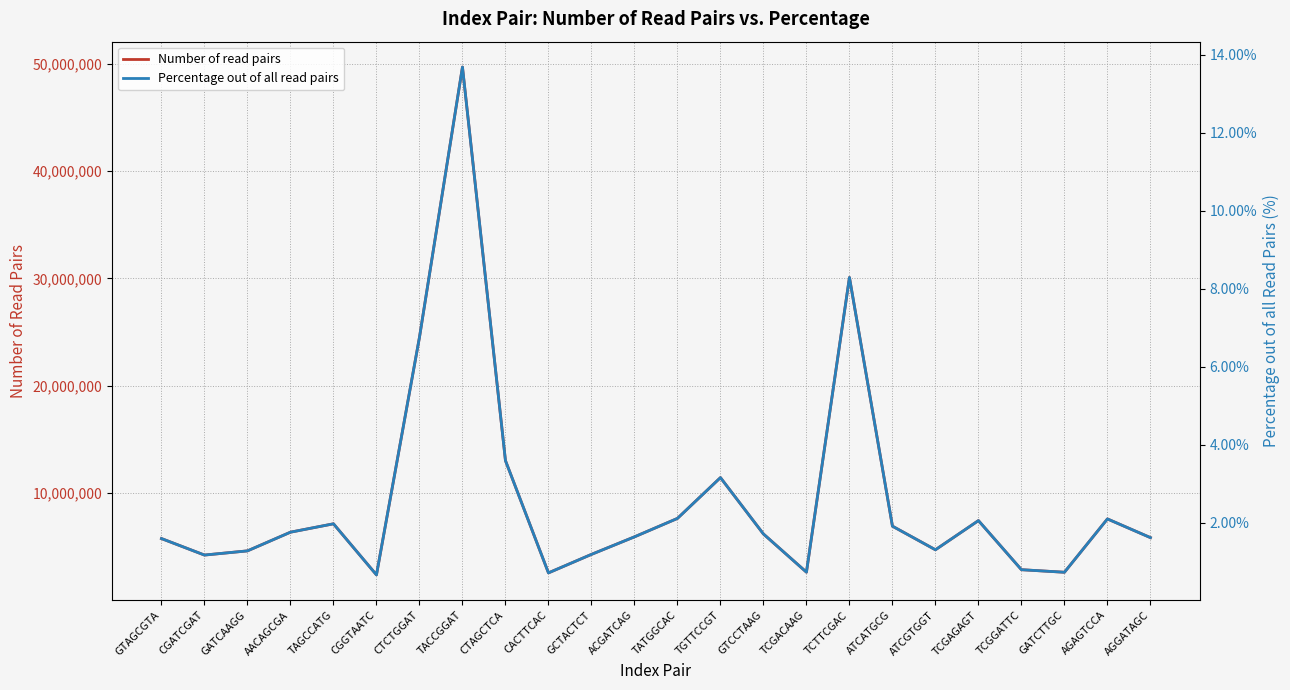

Which series changed the most between GTCCTAAG and TCGGATTC?

Number of read pairs